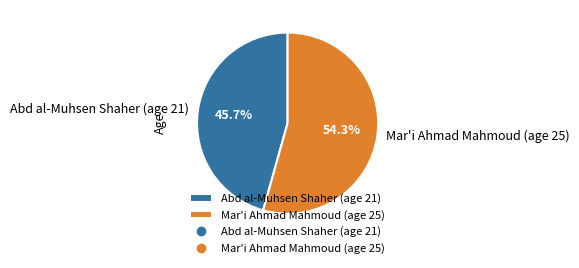

Rank the categories by value from lowest to highest.

Abd al-Muhsen Shaher (age 21), Mar'i Ahmad Mahmoud (age 25)